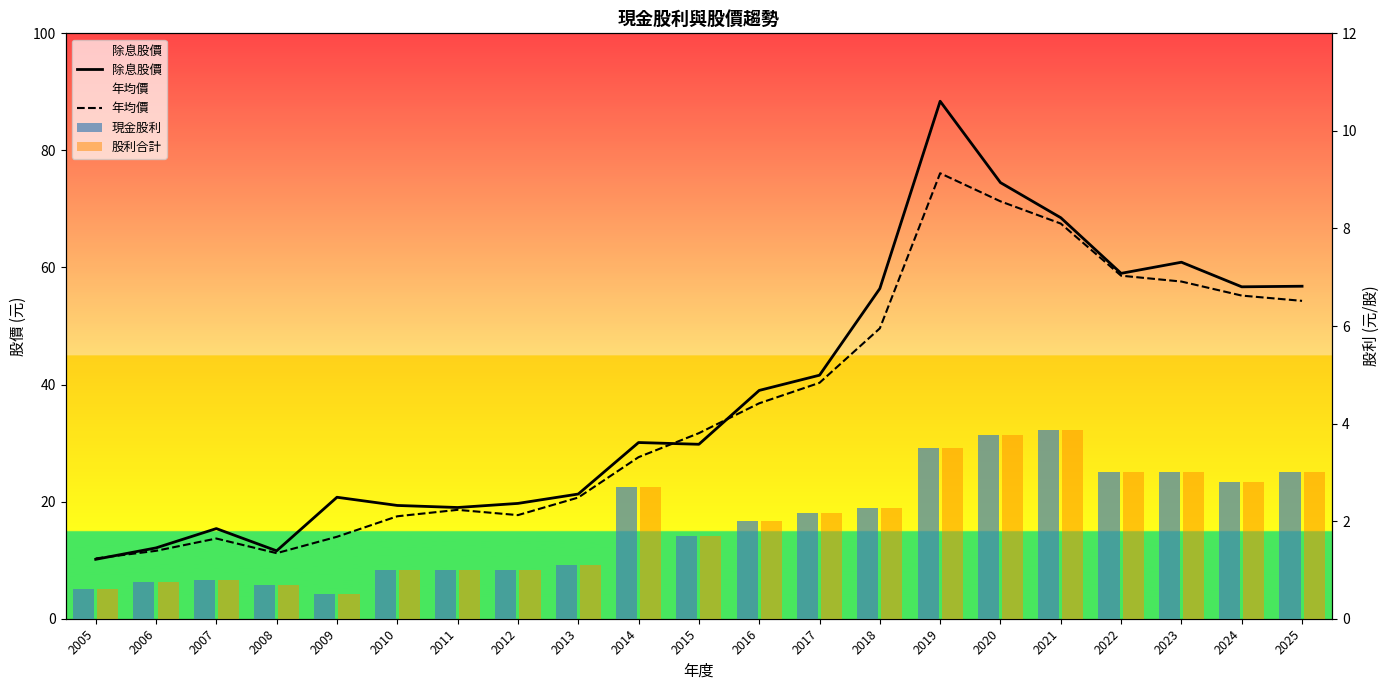

True or false: 現金股利 has a value of 1.8 at 2014.

False